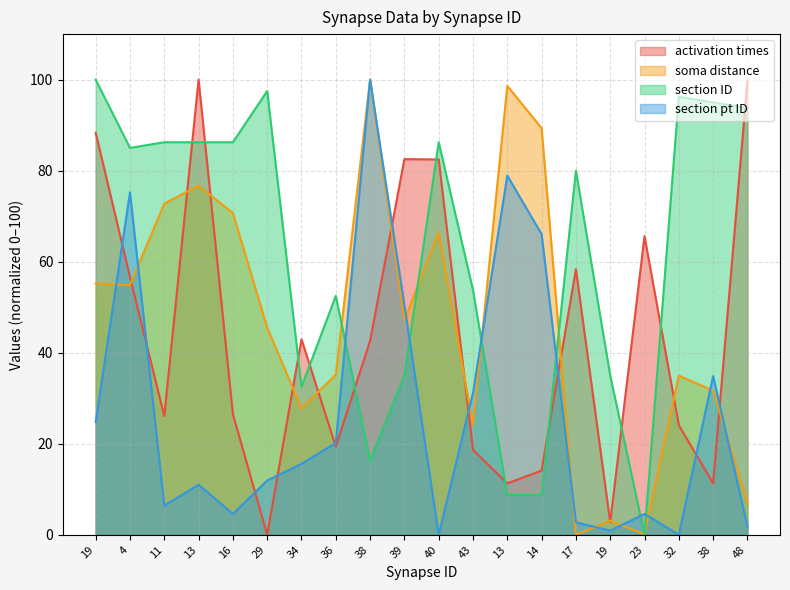

What is the approximate value of section pt ID at 38?

100.0